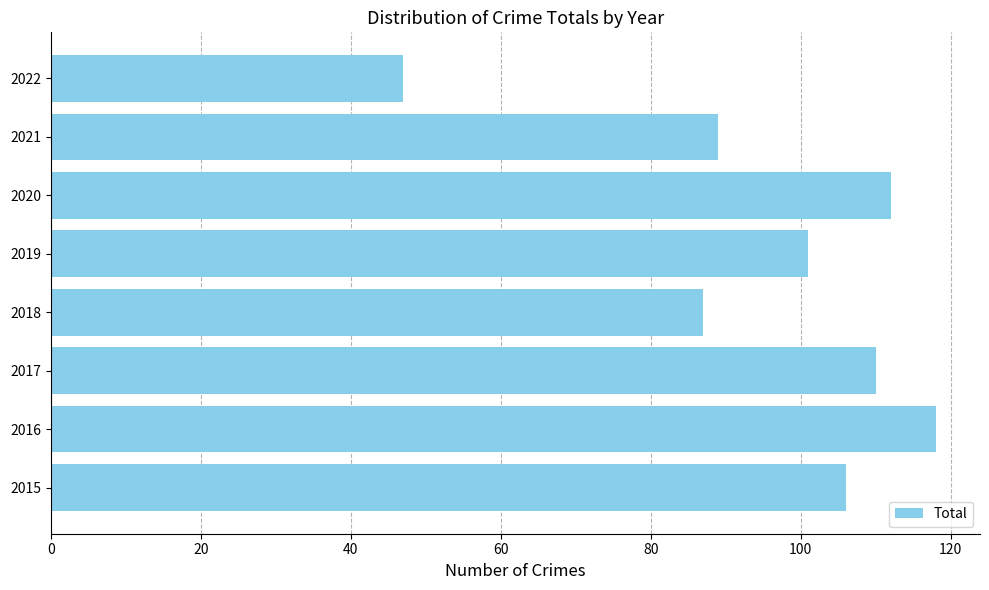

The value at 2016 is 68. True or false?

False